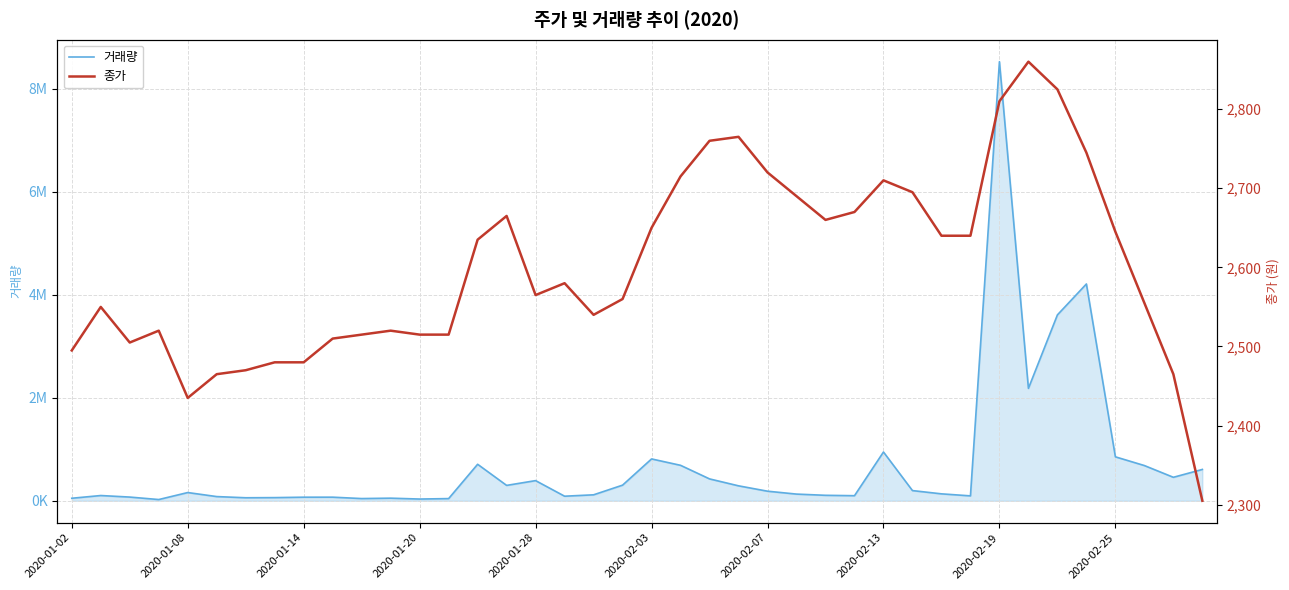

In 종가, how many points are lower than both neighbors (excluding endpoints)?

5